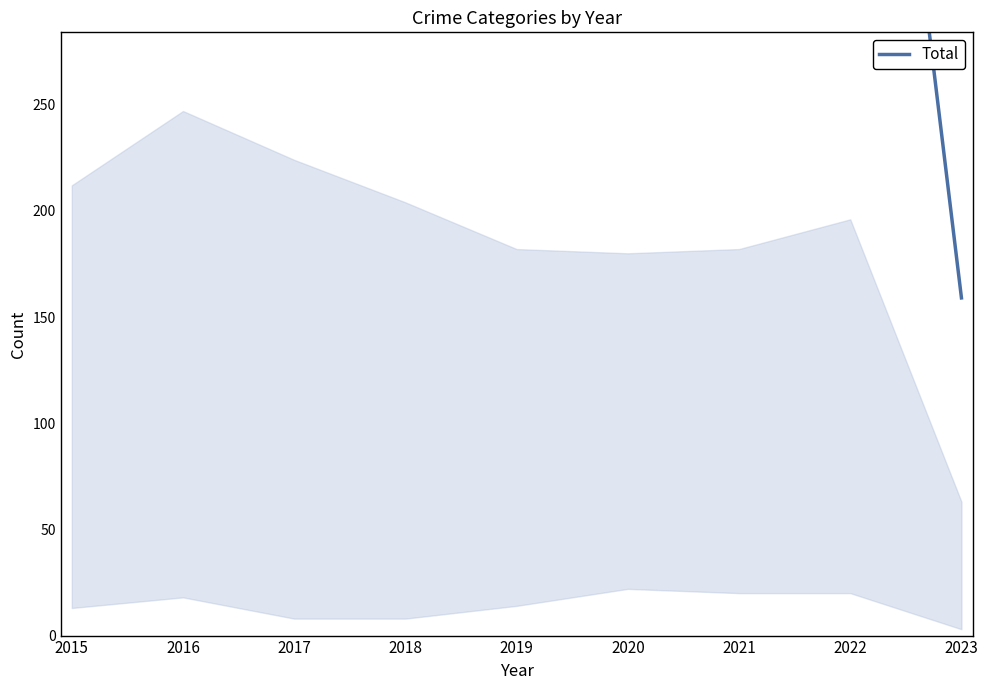

Which has a higher value, 2021 or 2015?

2021